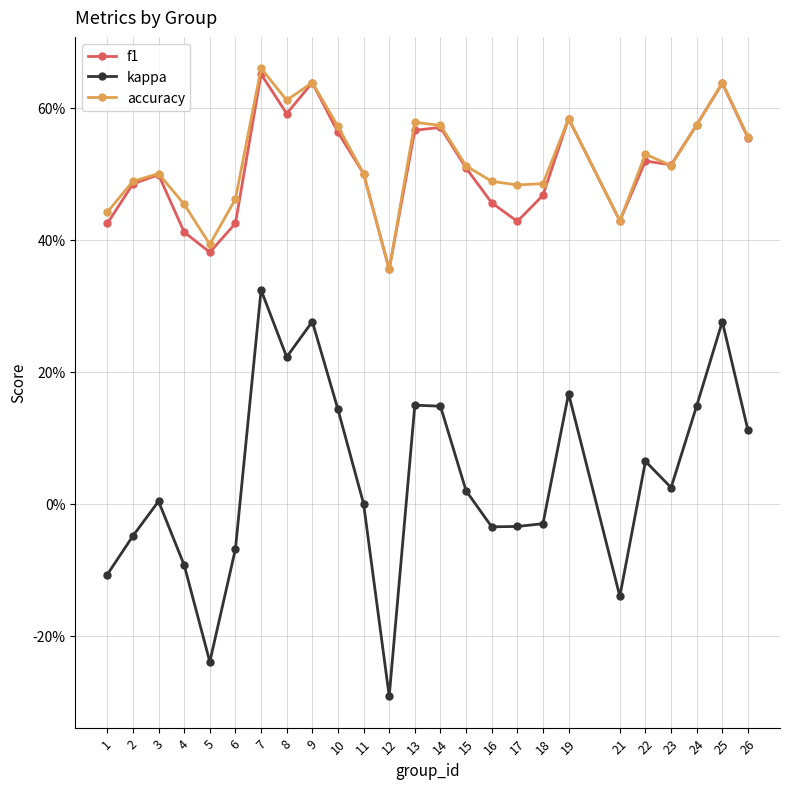

Which has a higher value, 14 or 11?

14